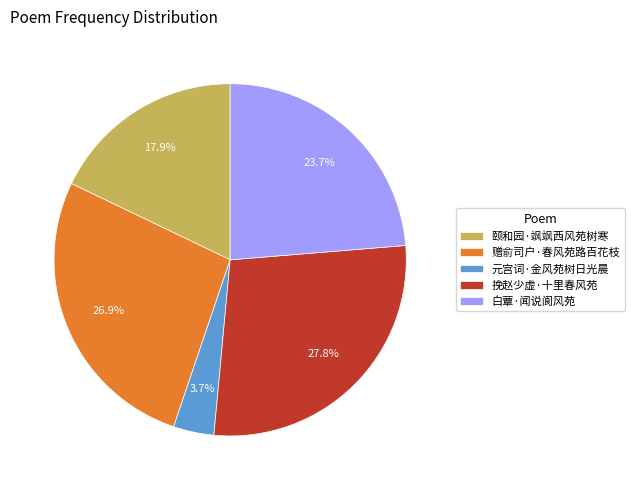

Combined, do 赠俞司户·春风苑路百花枝 and 元宫词·金风苑树日光晨 account for over 50%?

No